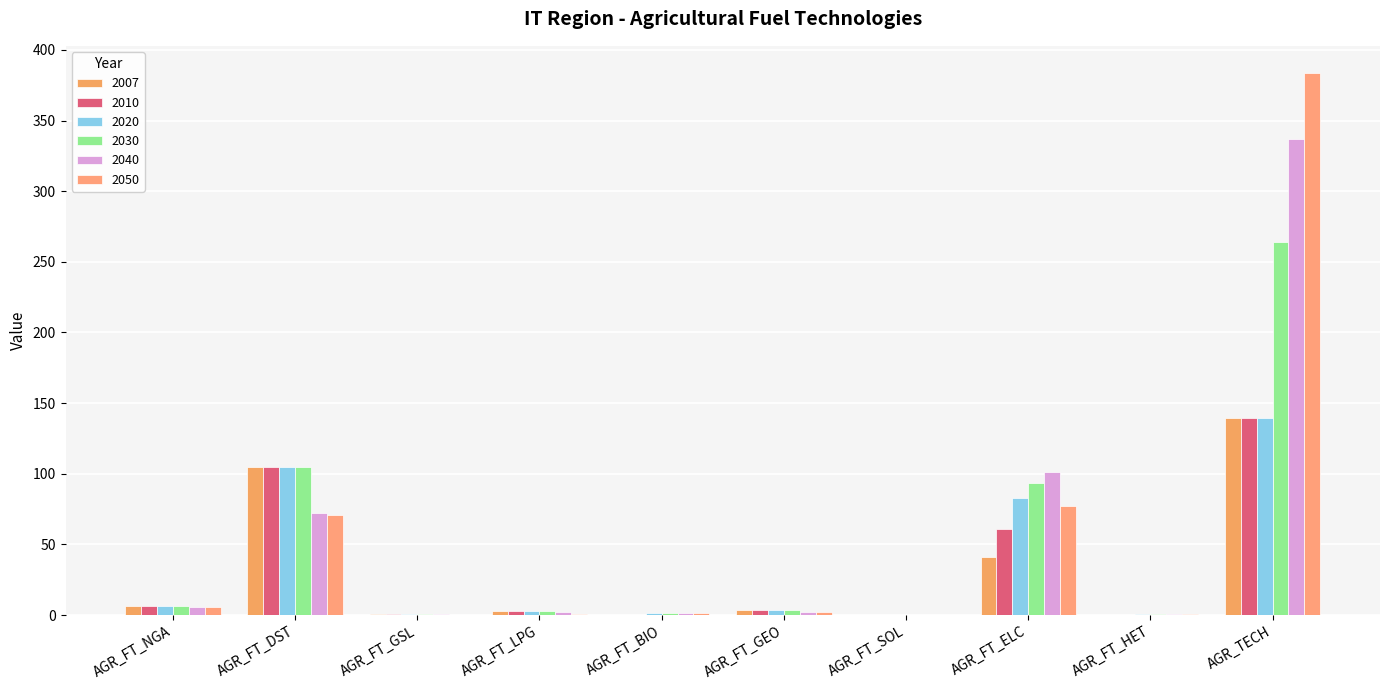

Count the number of categories in the chart.

10